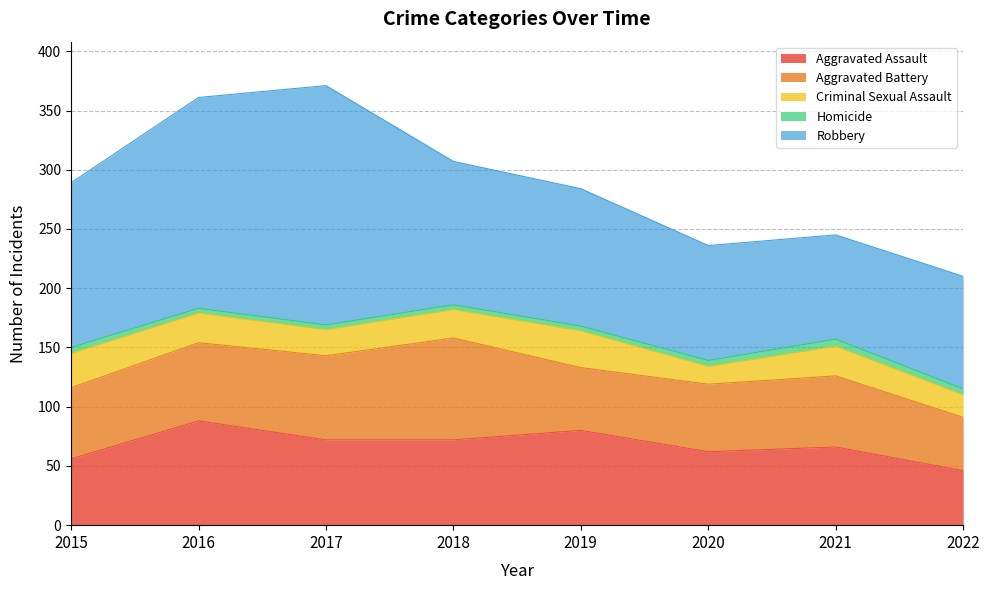

True or false: Aggravated Assault and Homicide cross at least once.

False